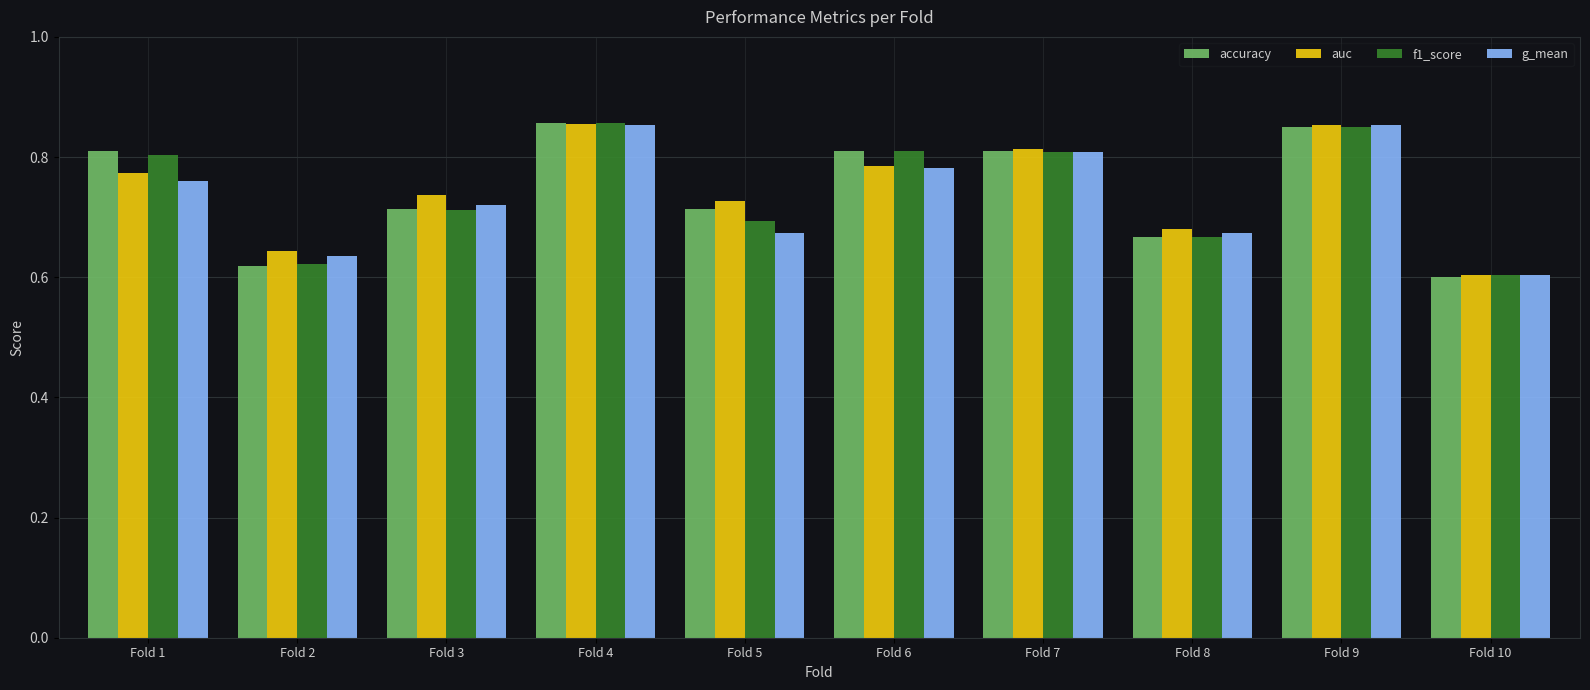

Rank the series by their average value, from highest to lowest.

auc, accuracy, f1_score, g_mean